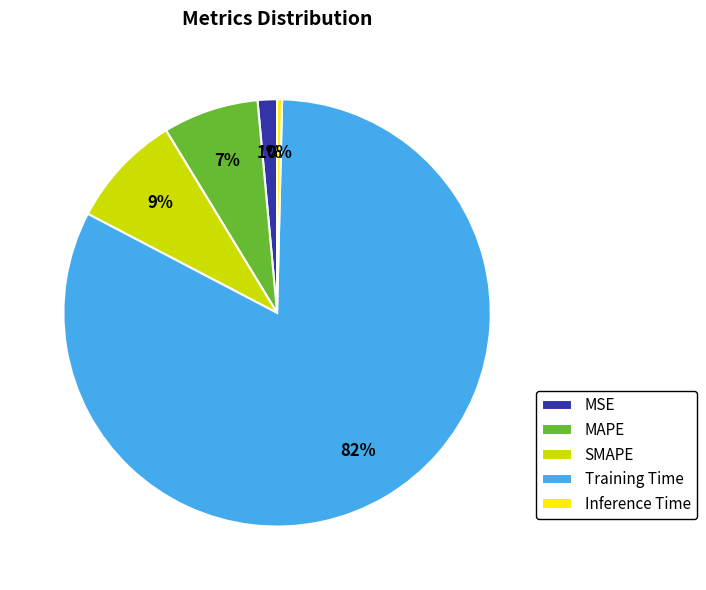

Rank the categories by value from lowest to highest.

Inference Time, MSE, MAPE, SMAPE, Training Time